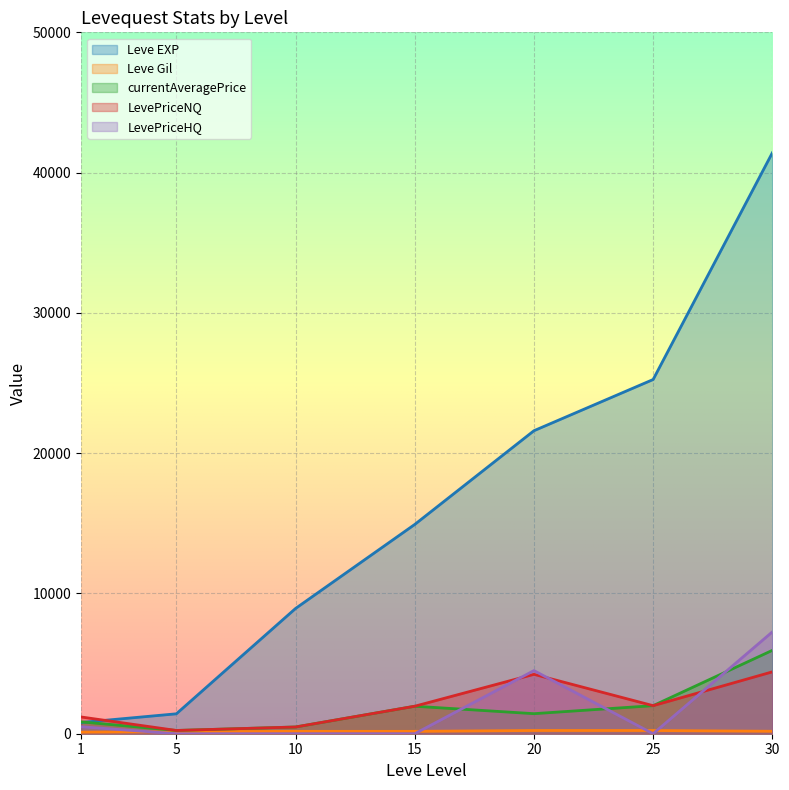

Where does the Leve Gil series first go above 170?

20